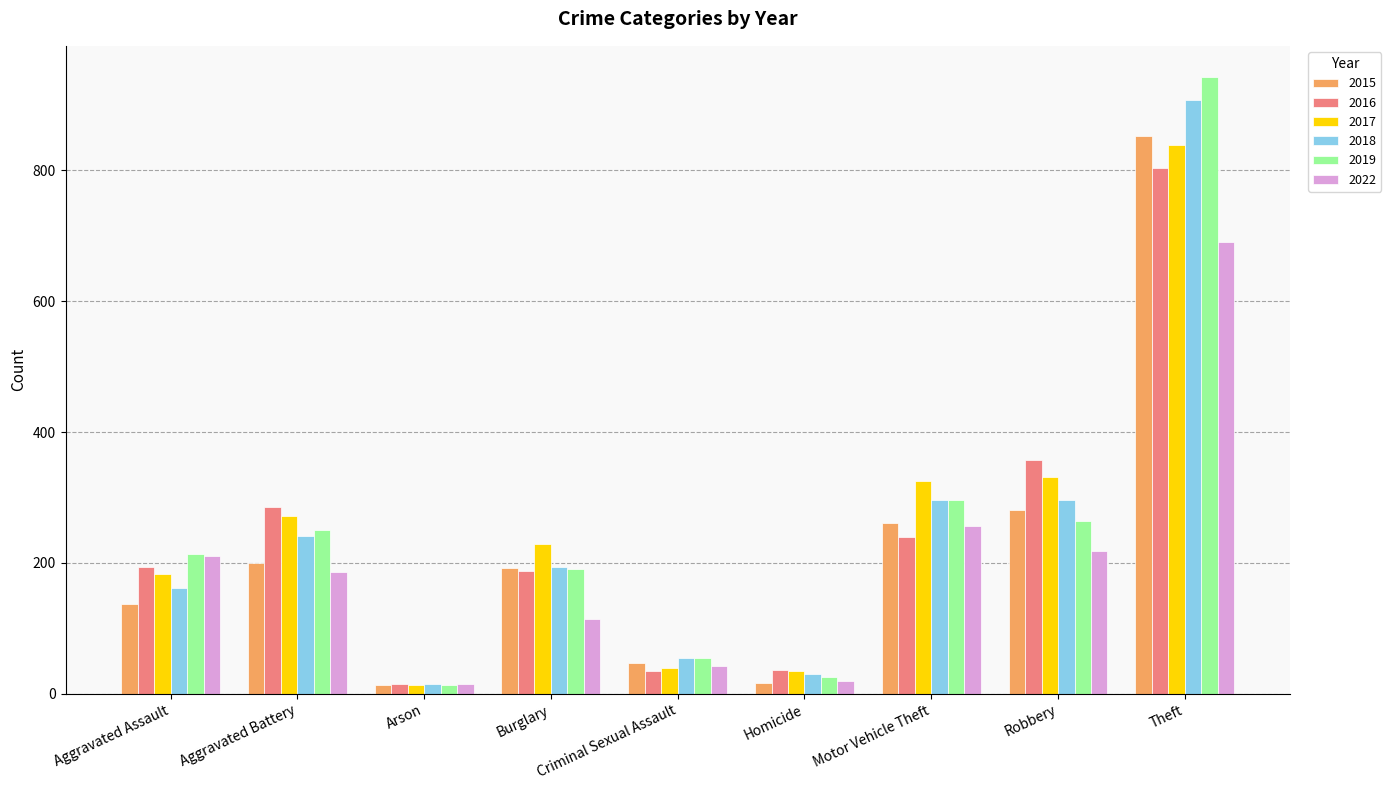

Between Aggravated Battery and Criminal Sexual Assault, which series saw the biggest shift?

2016